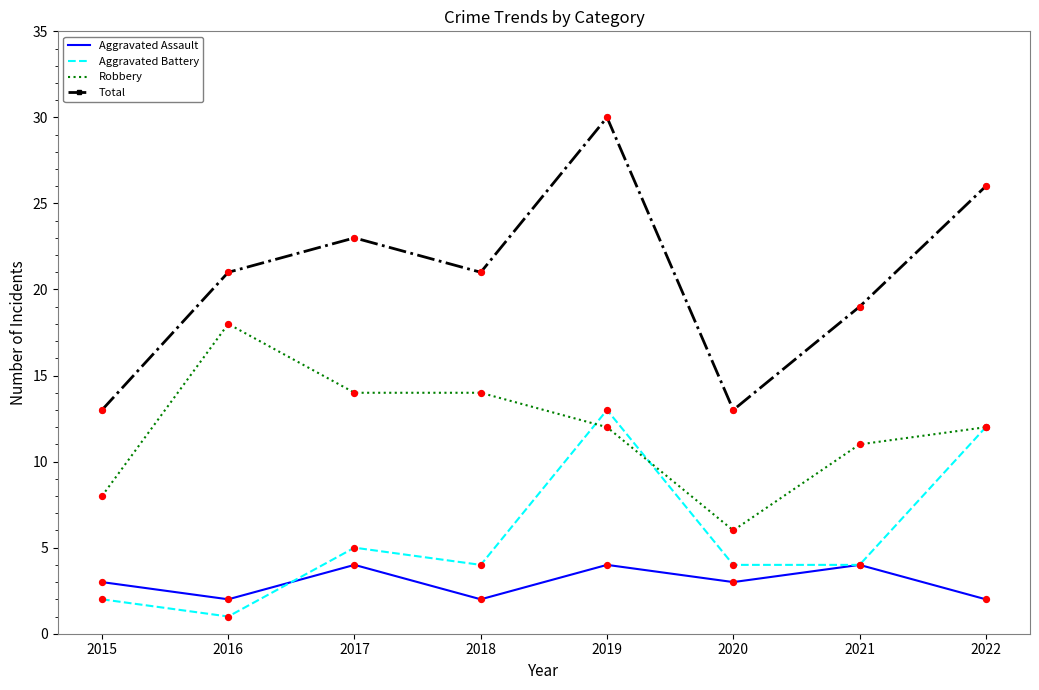

Which series has the largest range (max minus min)?

Total